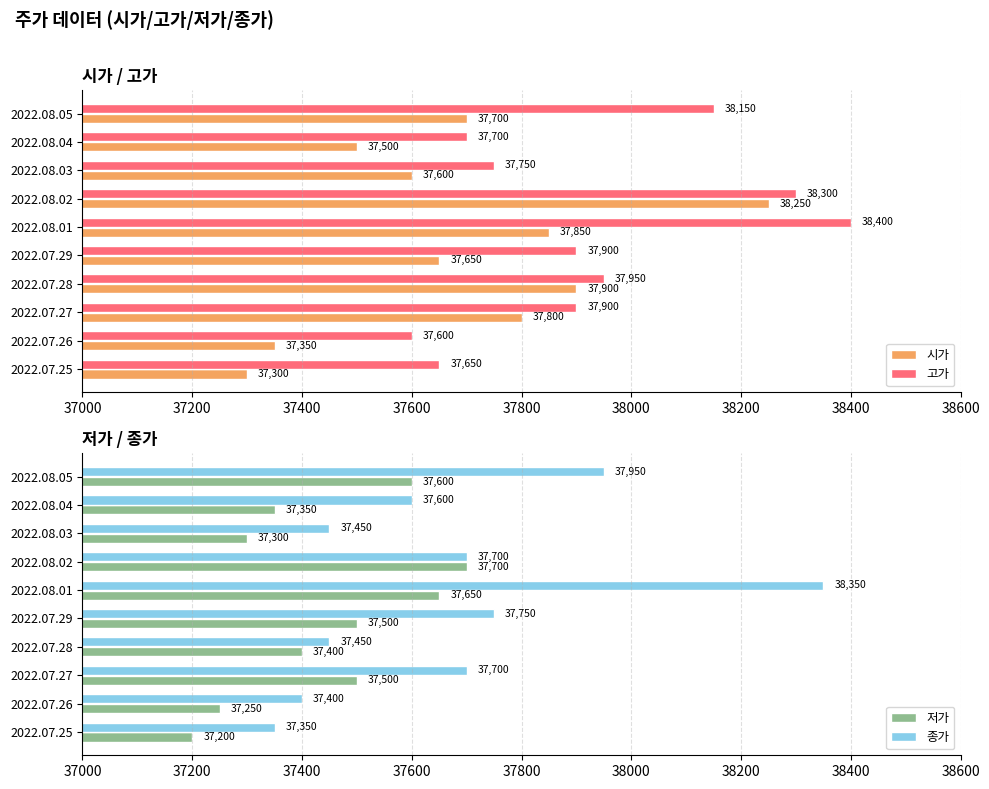

Which series has the largest range (max minus min)?

종가